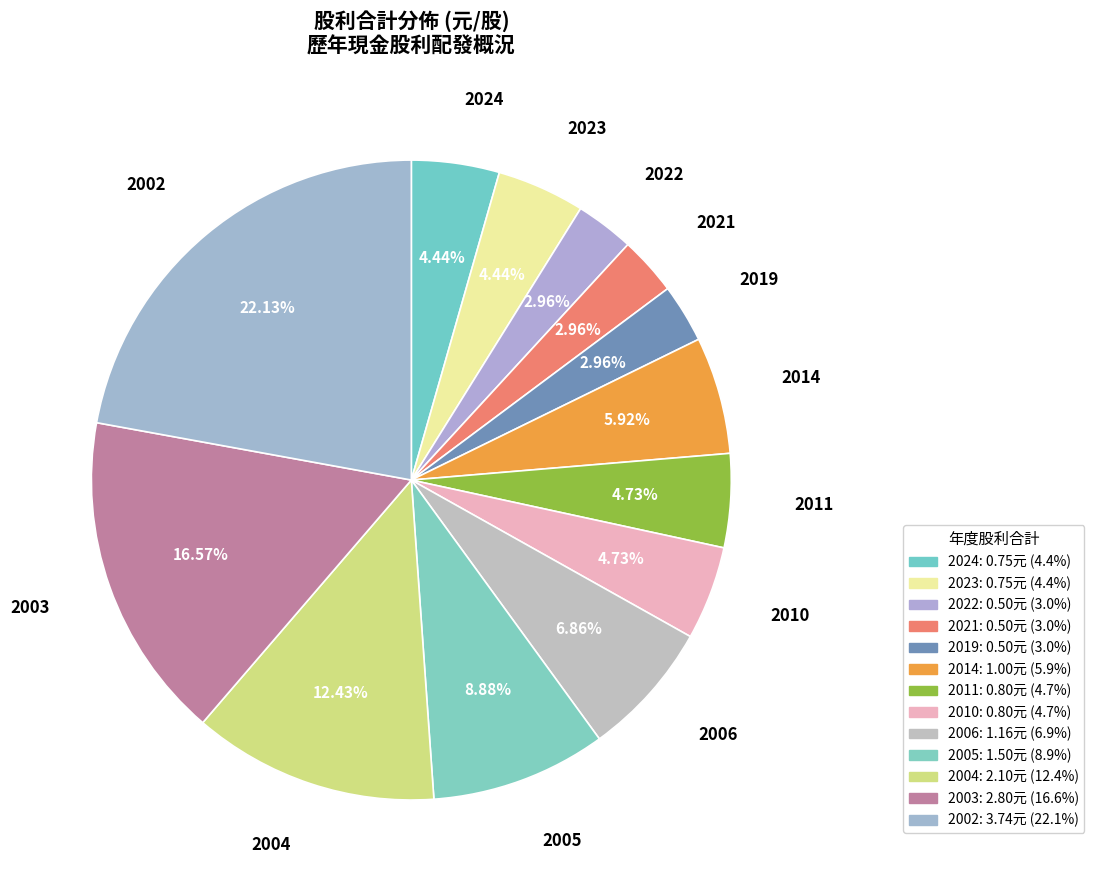

Count the number of slices in the pie.

13